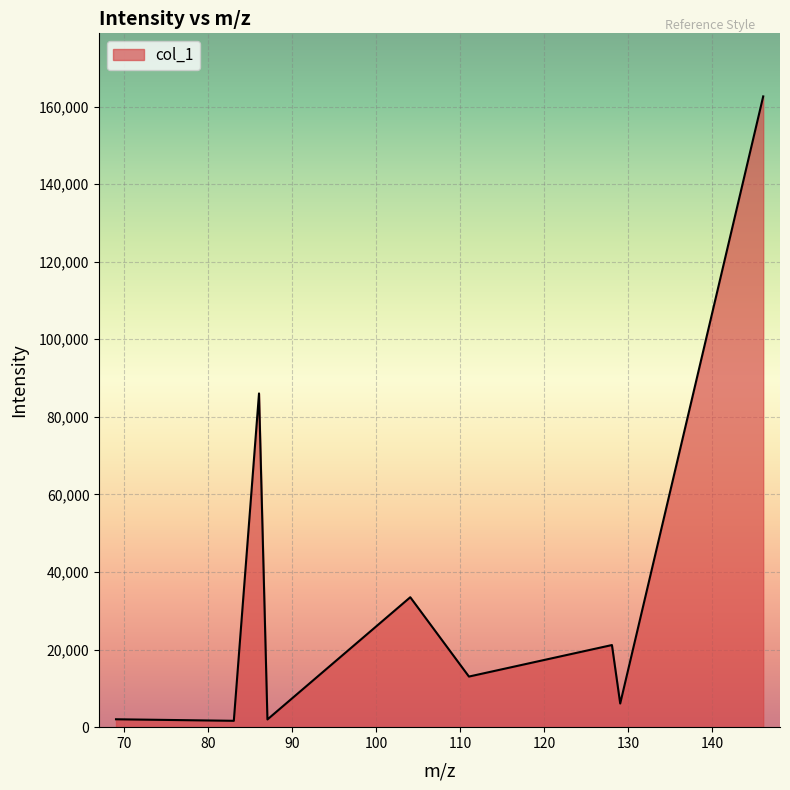

Does the chart display data point markers on the line(s)?

No